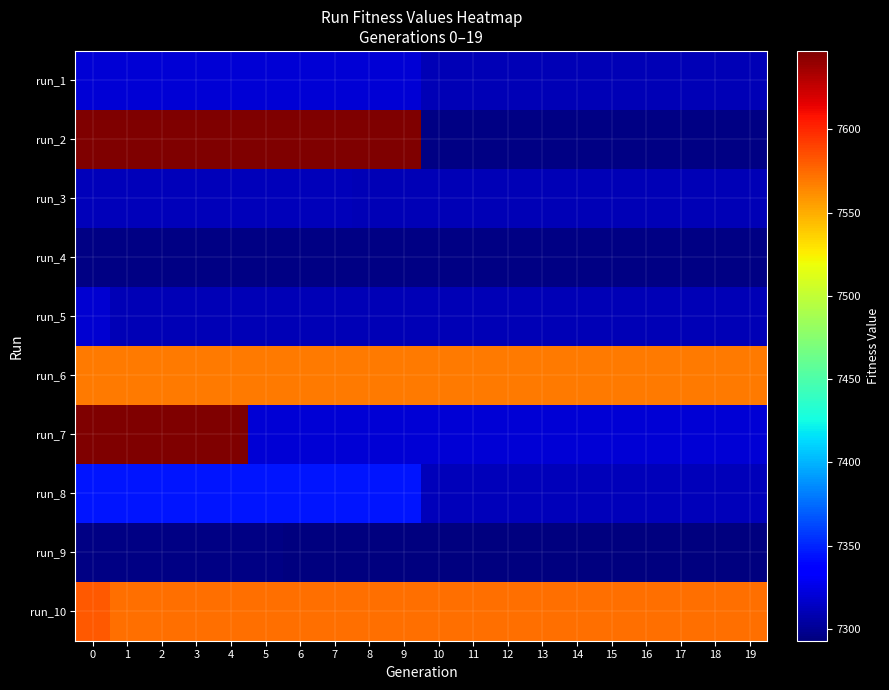

Which category has the lowest value across all series?

6